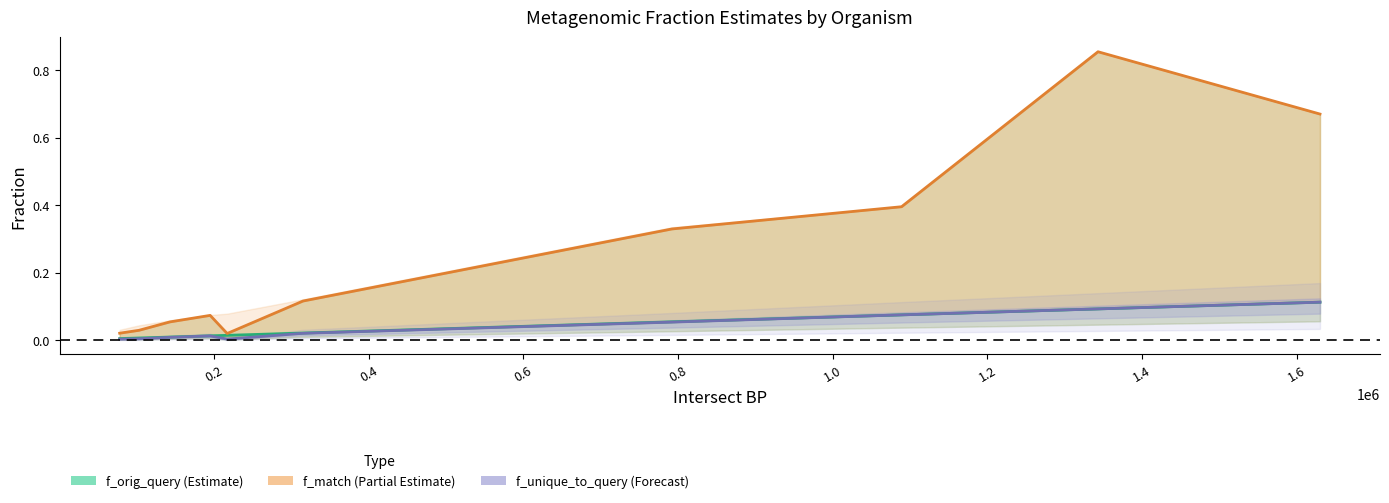

Between 0.4 and 1.2, which series saw the biggest shift?

f_match